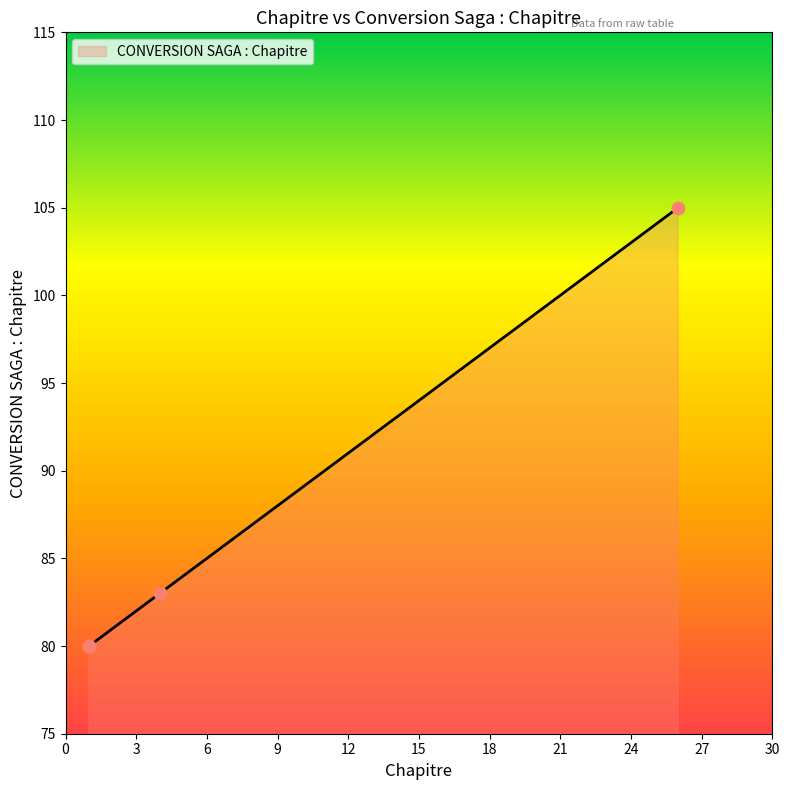

What is the minimum value shown in the chart?

80